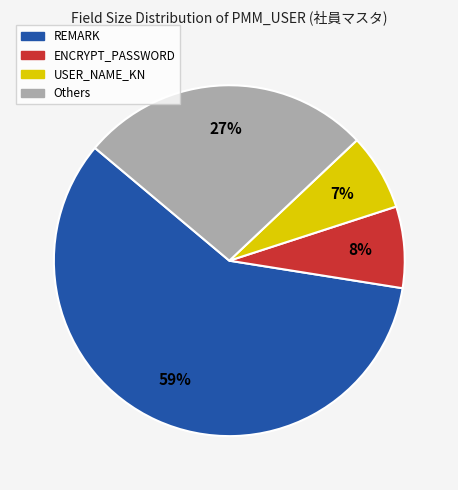

To the nearest percent, what is the difference between the Others and REMARK slice percentages?

32%